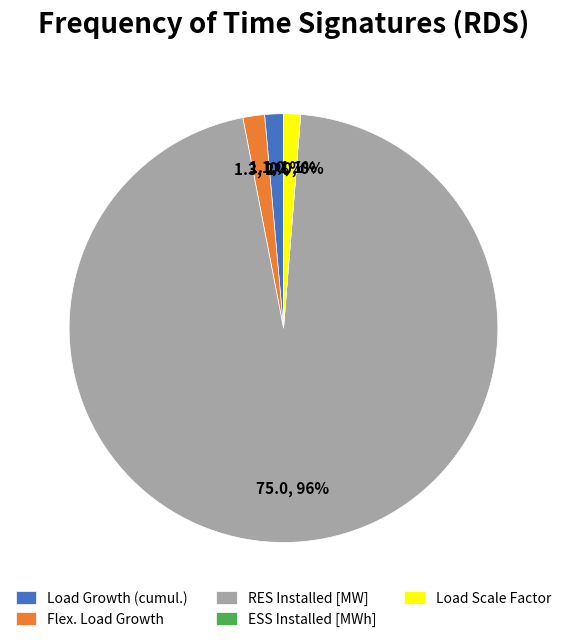

To the nearest percent, what portion does Load Growth (cumul.) represent?

1%